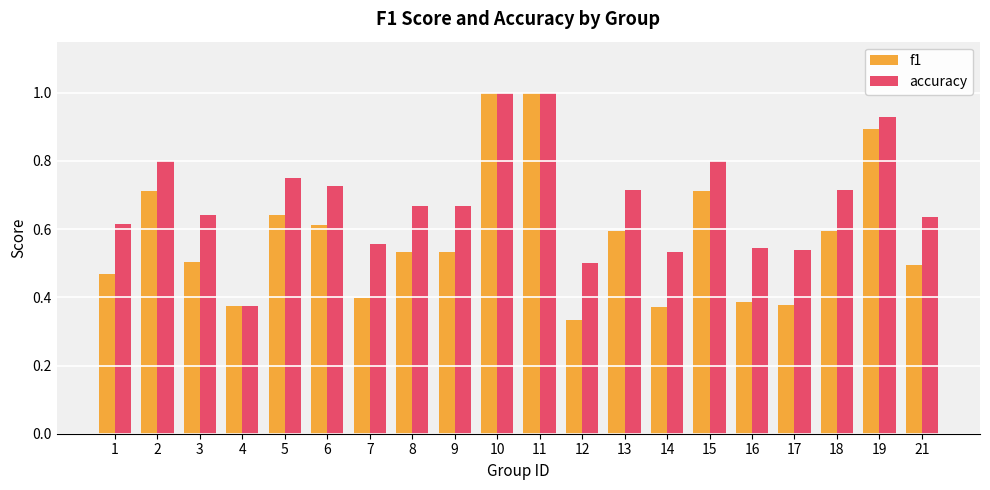

Where is f1 nearest to the value 0?

12